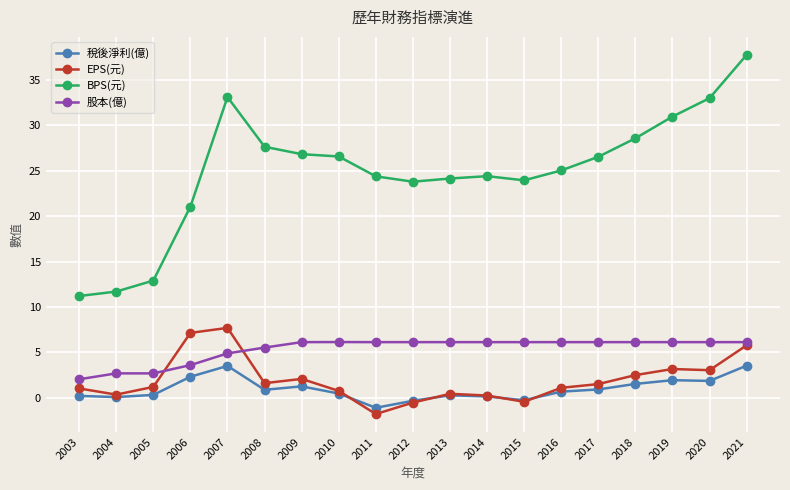

Which category has the highest value across all series?

2021